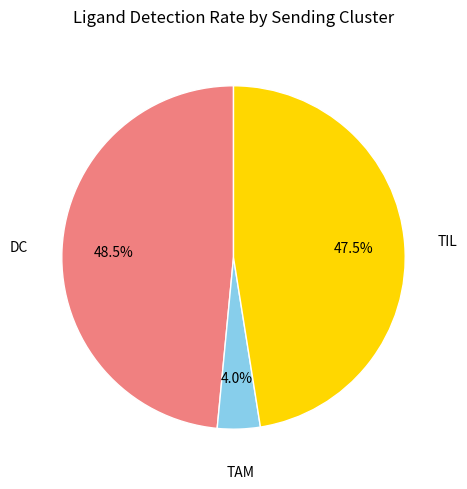

Rank the categories by value from lowest to highest.

TAM, TIL, DC